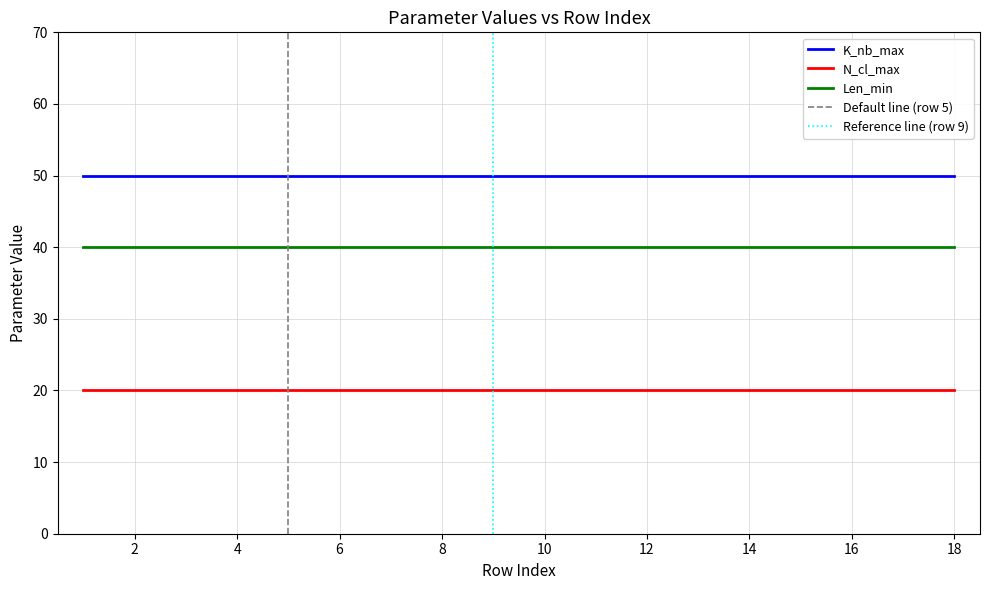

What is the sum of the Len_min values at 16 and 2?

80